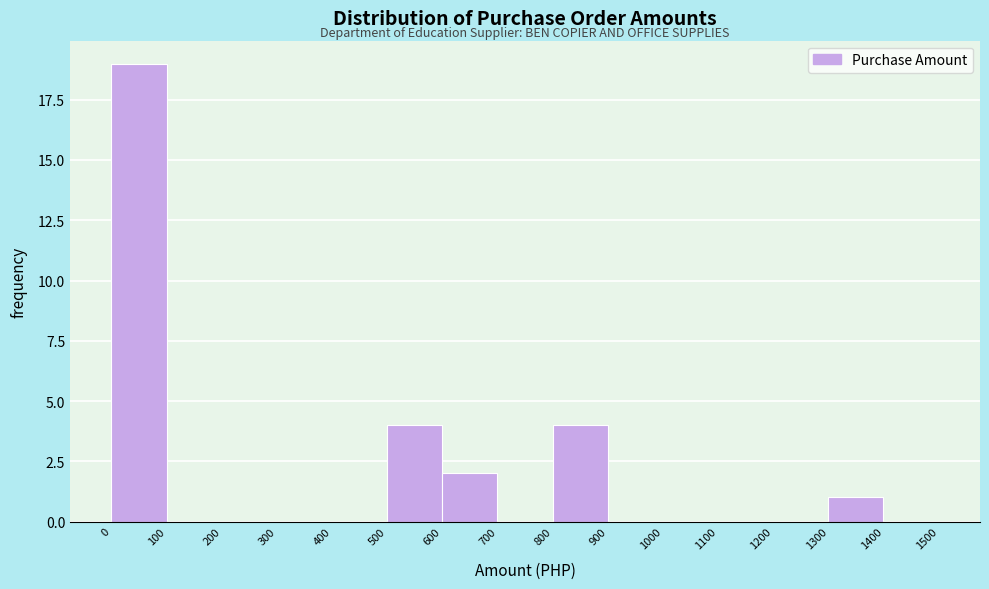

Which range on the x-axis has the tallest bar?

0 to 100